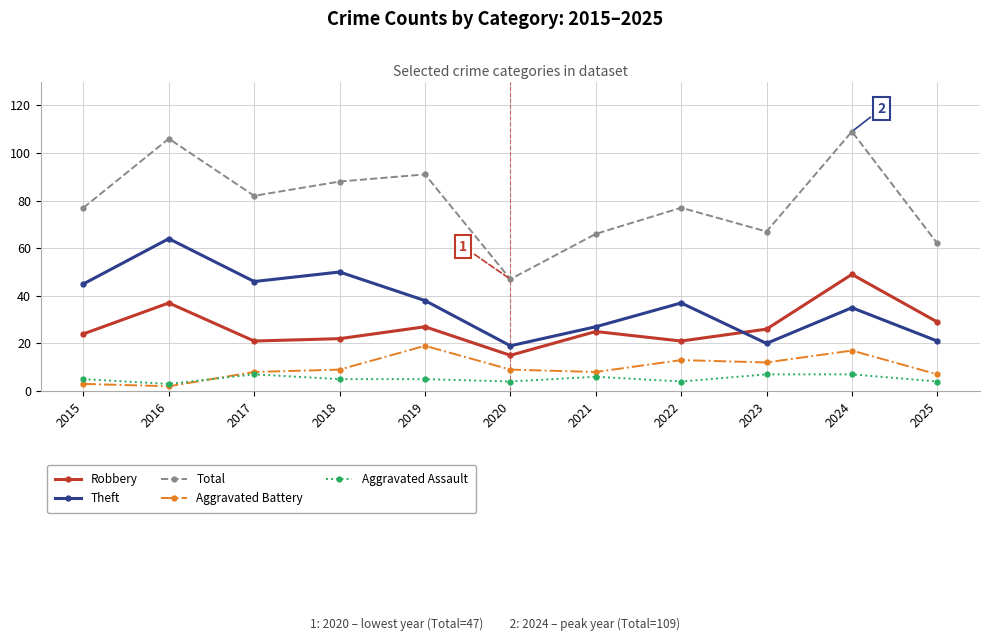

The Aggravated Battery series shows 13 at 2022. True or false?

True